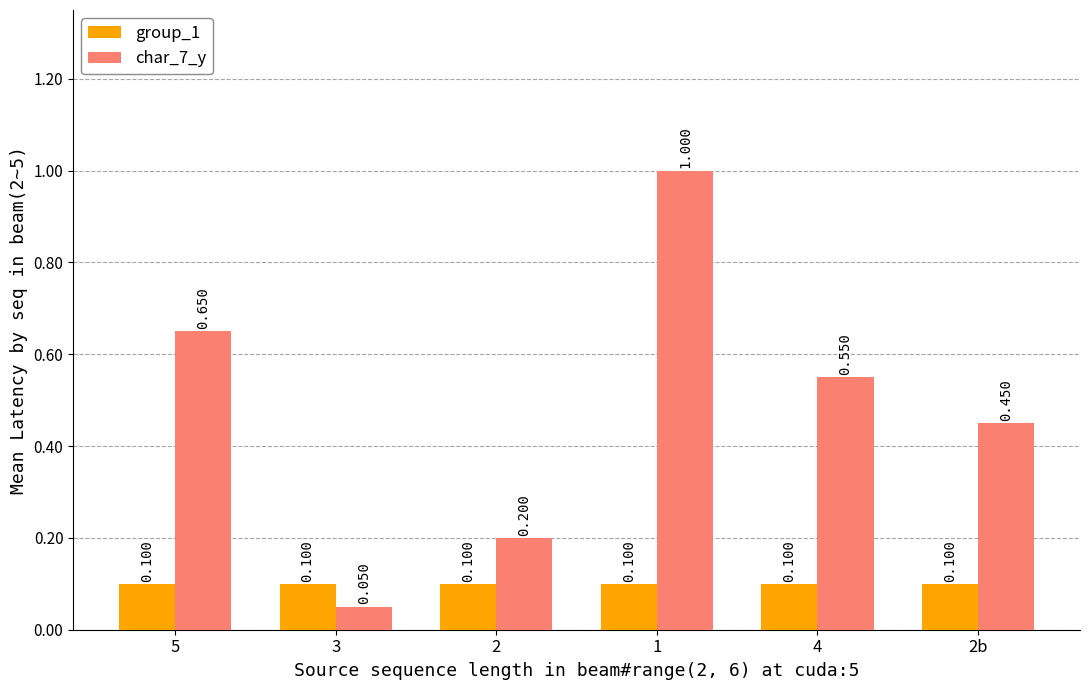

The value of group_1 at 2b is 0.2. True or false?

False